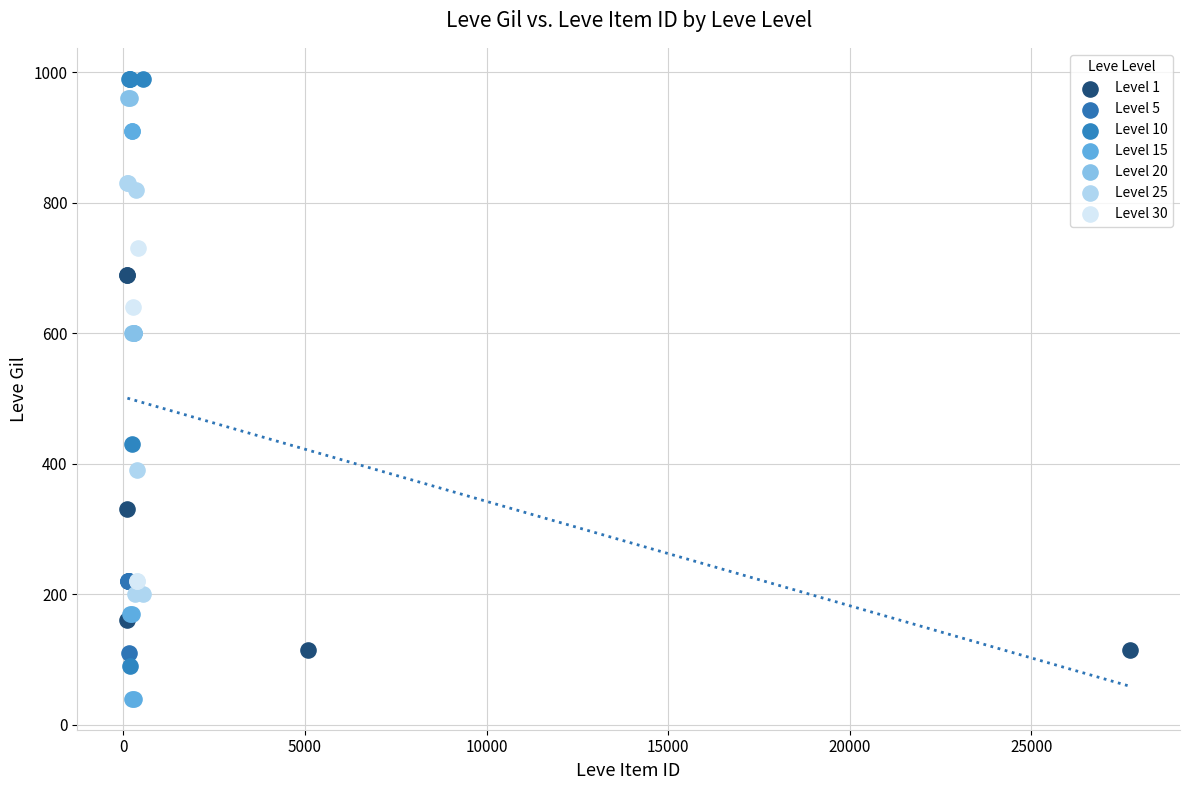

Which series reaches the minimum Y coordinate?

Level 15